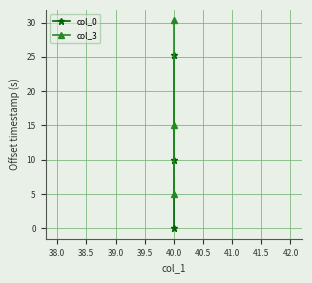

Reading left to right, extract all data points from this chart.

col_0: 0.0	10.0	25.3
col_3: 5.0	15.1	30.3